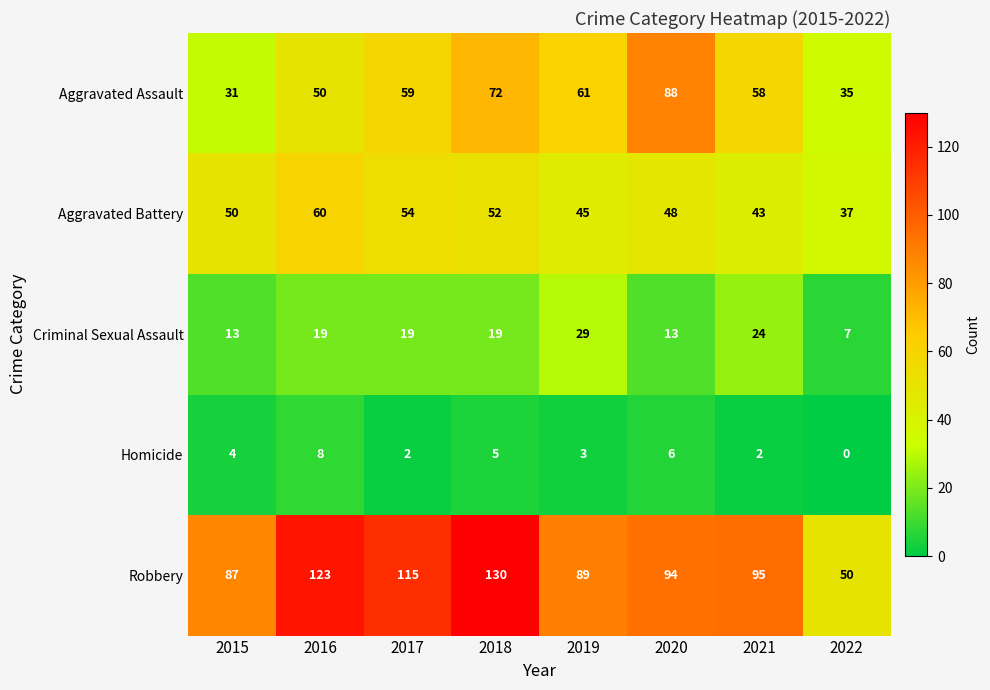

What is the total value across all series at 2019?

227